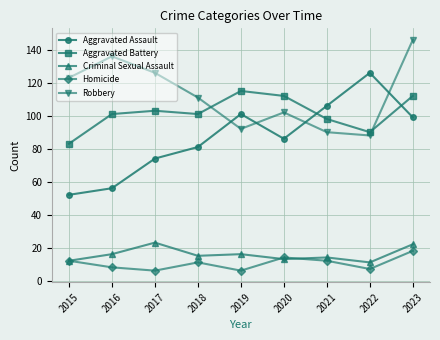

Is the value of Aggravated Assault at 2017 greater than the value of Robbery at 2023?

No